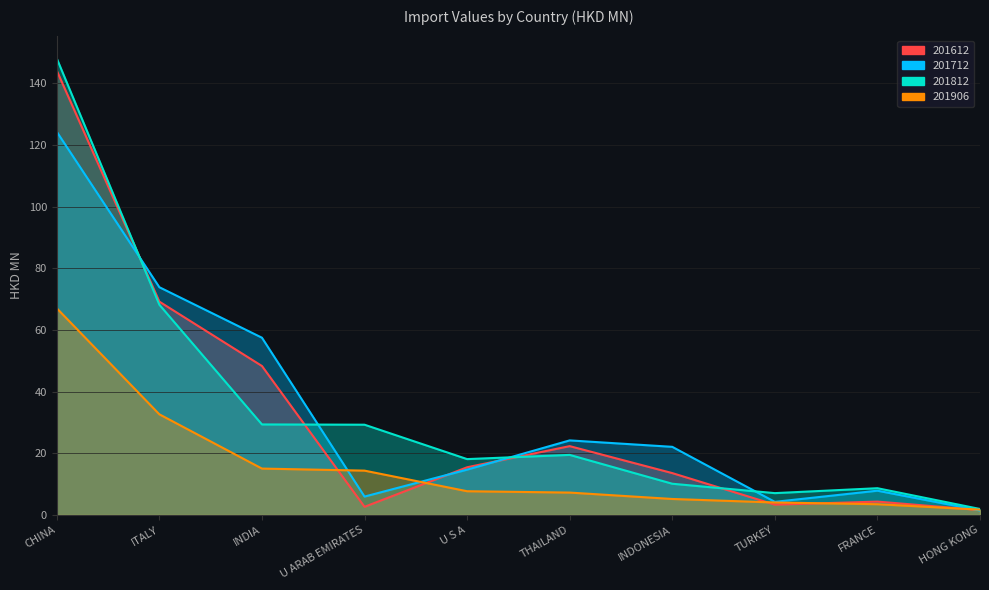

After their last crossing, which series has the higher values: 201612 or 201712?

201612